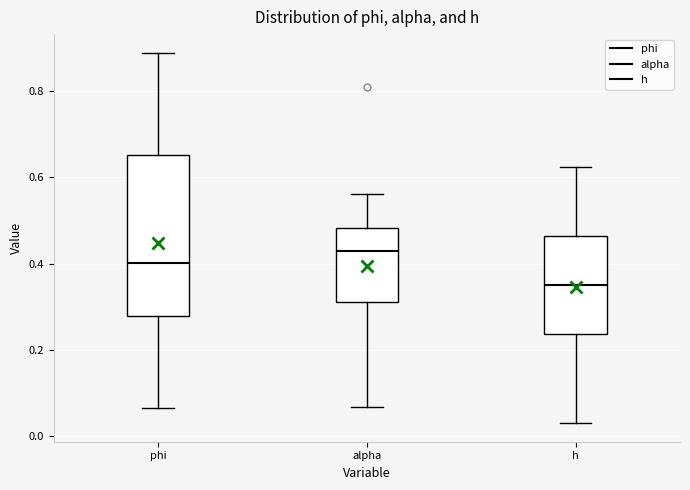

Reading left to right, transcribe this box plot: for each box, give where its median line is, the range the box spans, and where its two whiskers end, as read against the y-axis. The values are not printed on the chart, so give them approximately, as read against the axis.

phi: median 0.40, box 0.28 to 0.66, whiskers 0.06 to 0.88
alpha: median 0.42, box 0.32 to 0.48, whiskers 0.06 to 0.56
h: median 0.34, box 0.24 to 0.46, whiskers 0.04 to 0.62